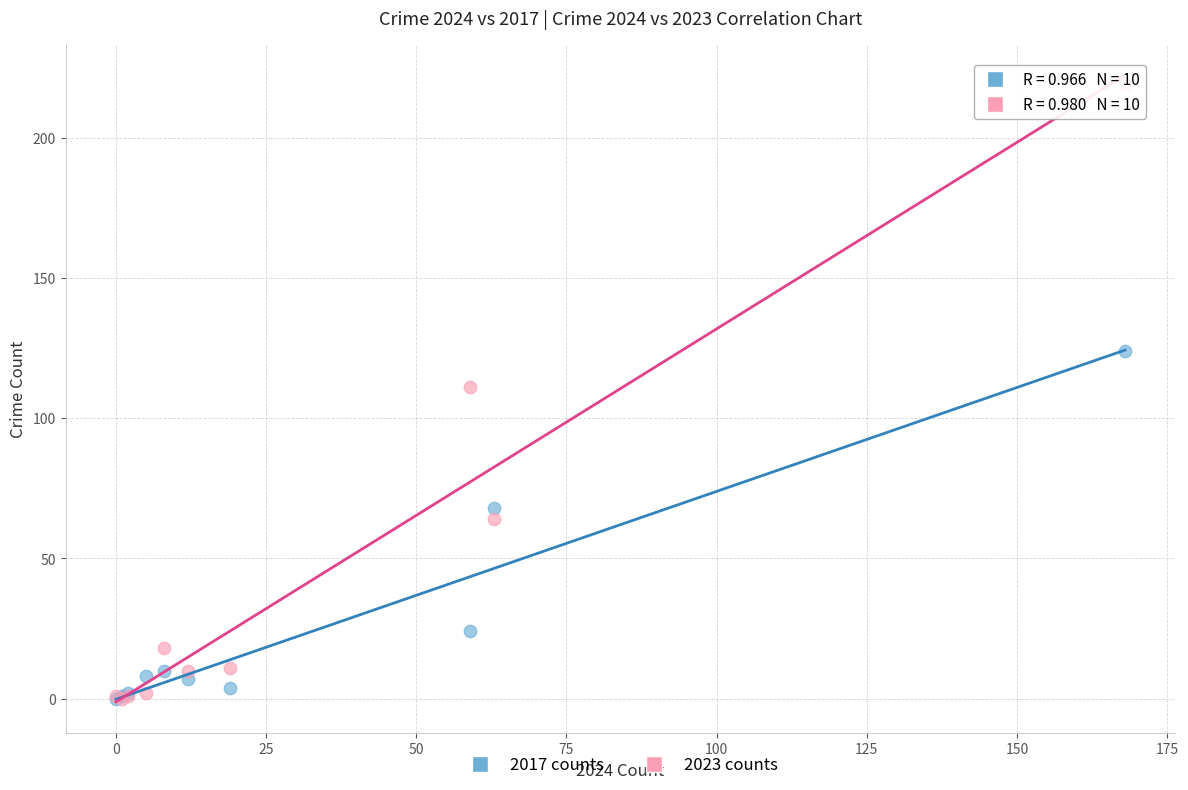

What are all the series names shown in the legend?

2017 counts, 2023 counts